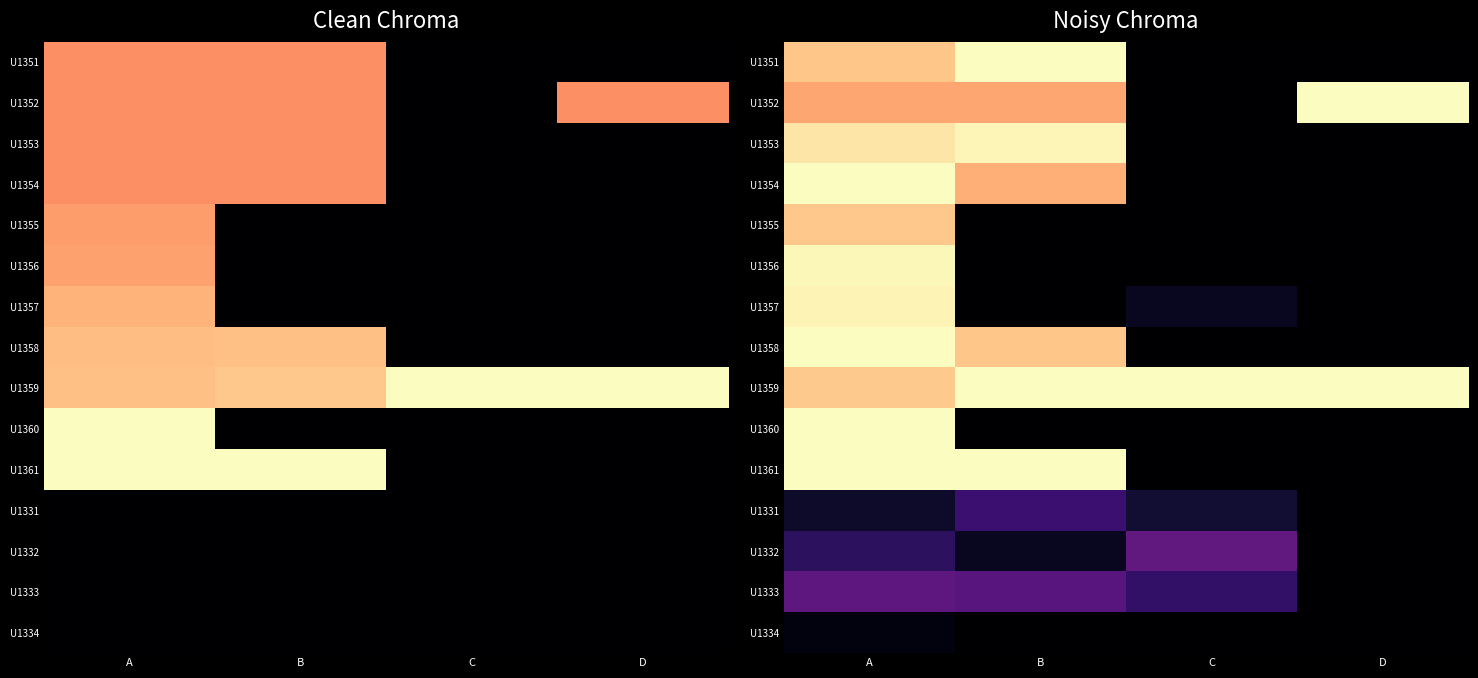

Which series has the largest total across all categories?

U1359